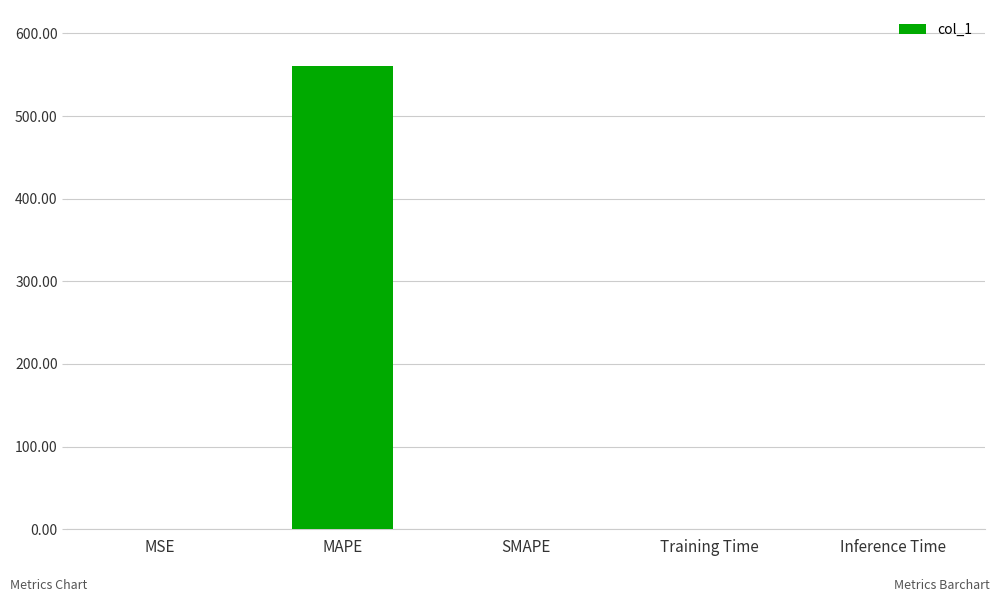

What is the change in value from MAPE to Inference Time?

-561.0